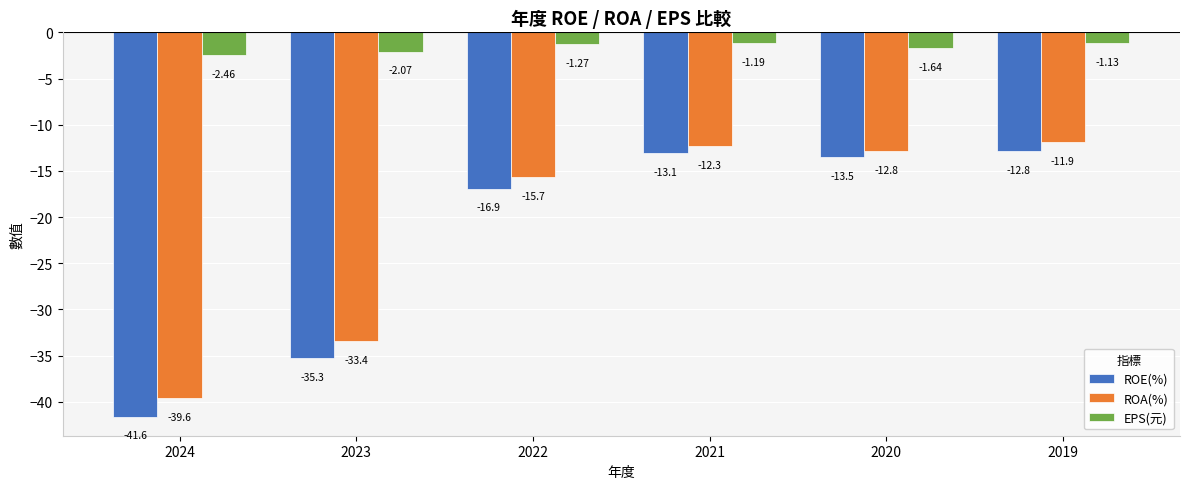

What is the sum of all ROA(%) values?

-125.7